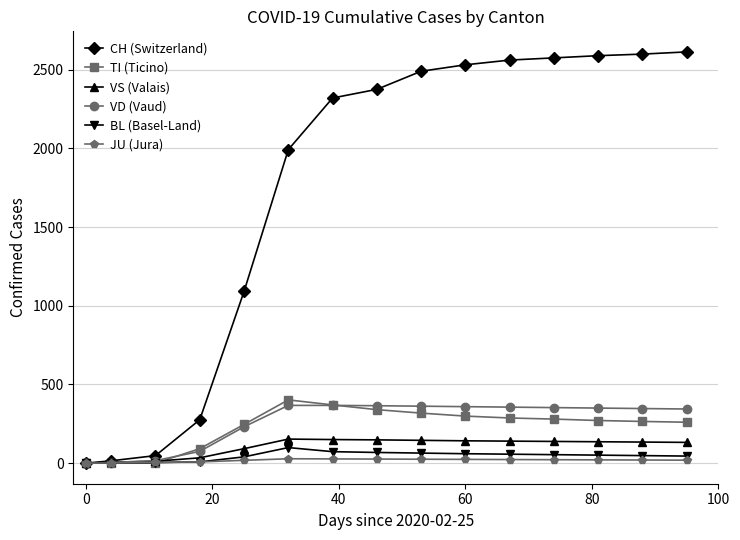

What is the average value of the TI (Ticino) series?

229